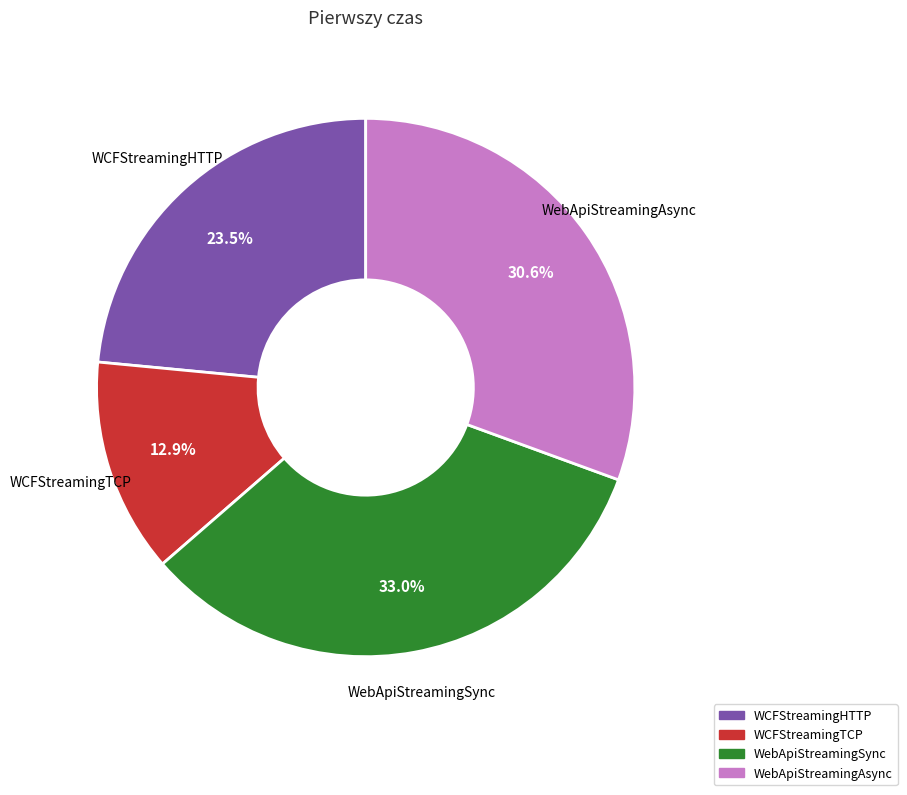

To the nearest percent, what percentage of the pie is WebApiStreamingAsync?

31%